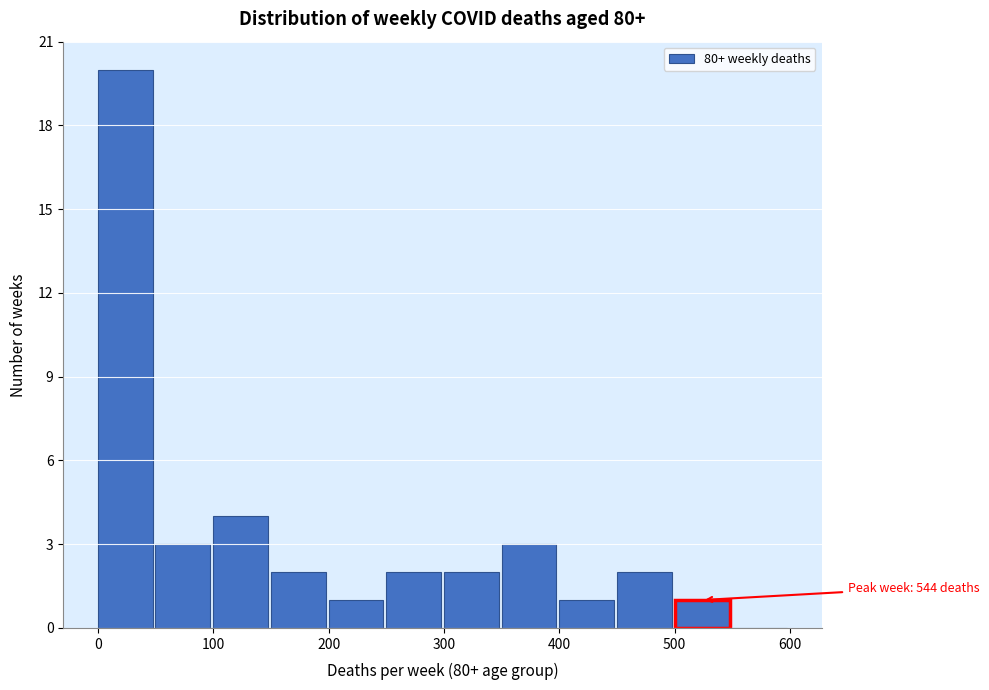

Over which range of the x-axis is the bar tallest?

0 to 50